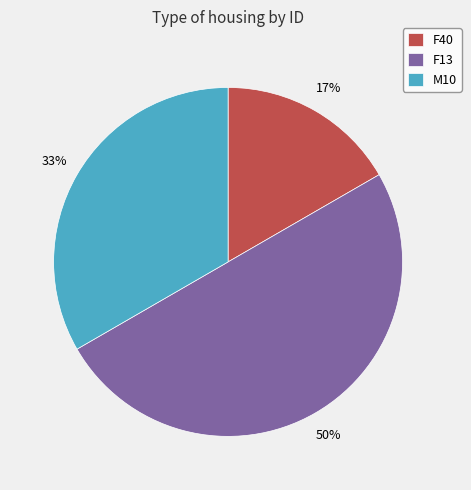

Between F40 and F13, which is larger?

F13